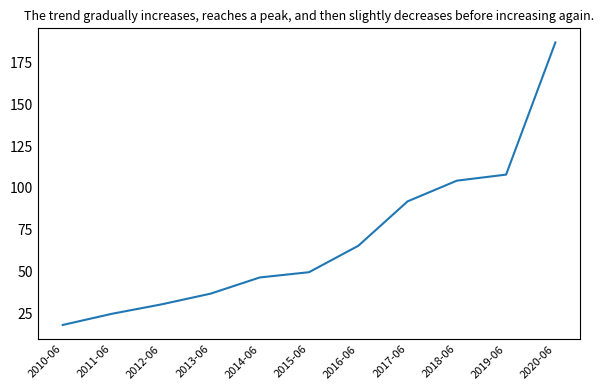

What is the difference between the maximum and minimum values?

169.2